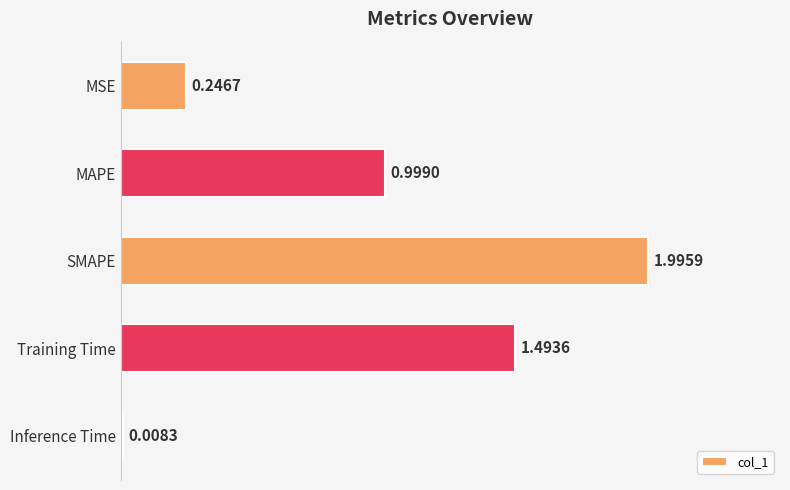

What is the label of the 3rd bar from the bottom?

SMAPE